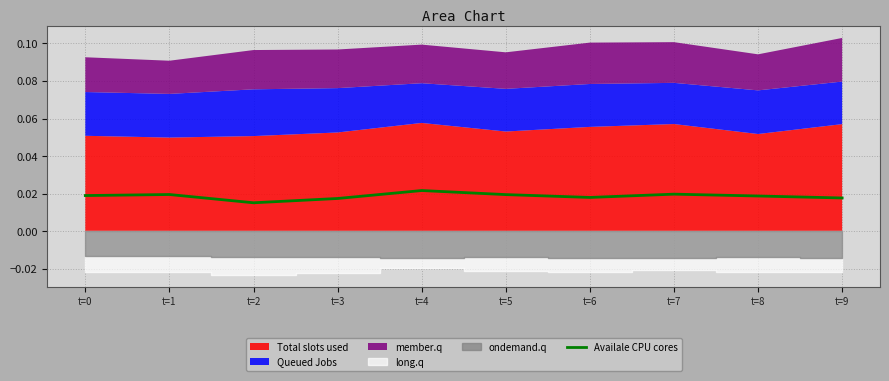

True or false: the data shows 0.0 at t=3.

False